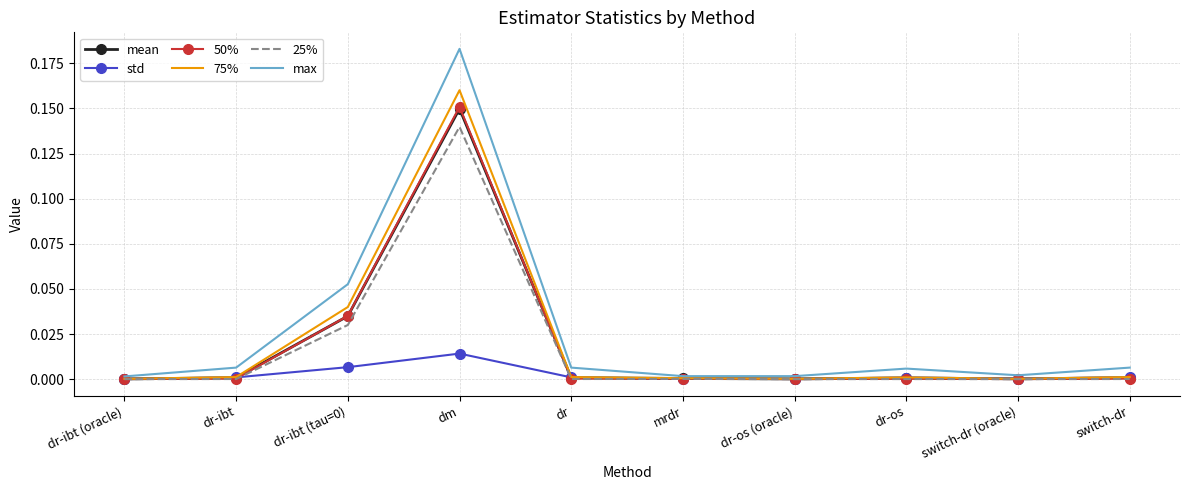

Which series has the largest range (max minus min)?

max